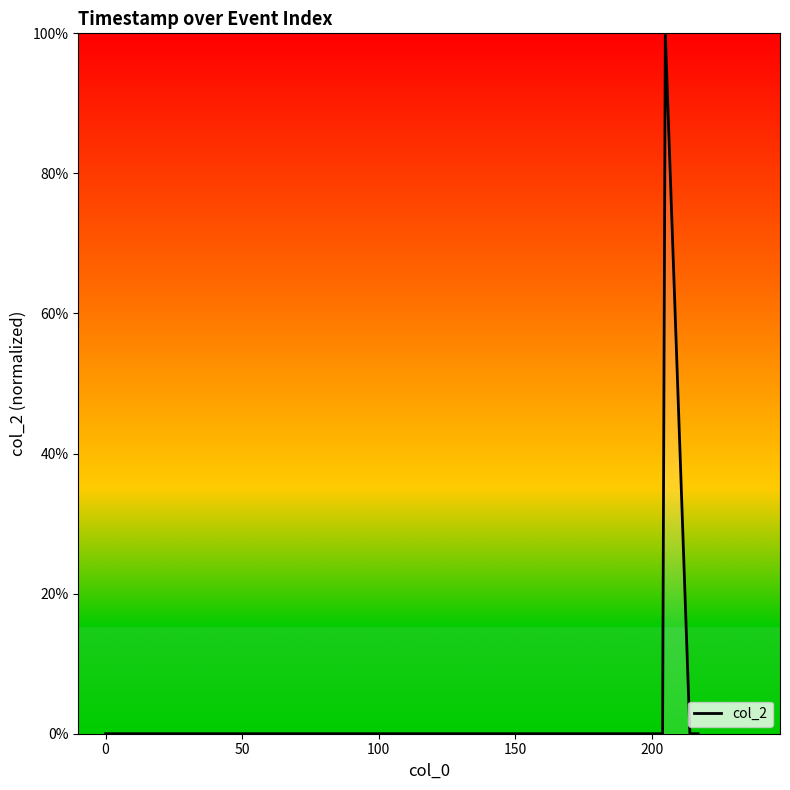

What is the average value?

14